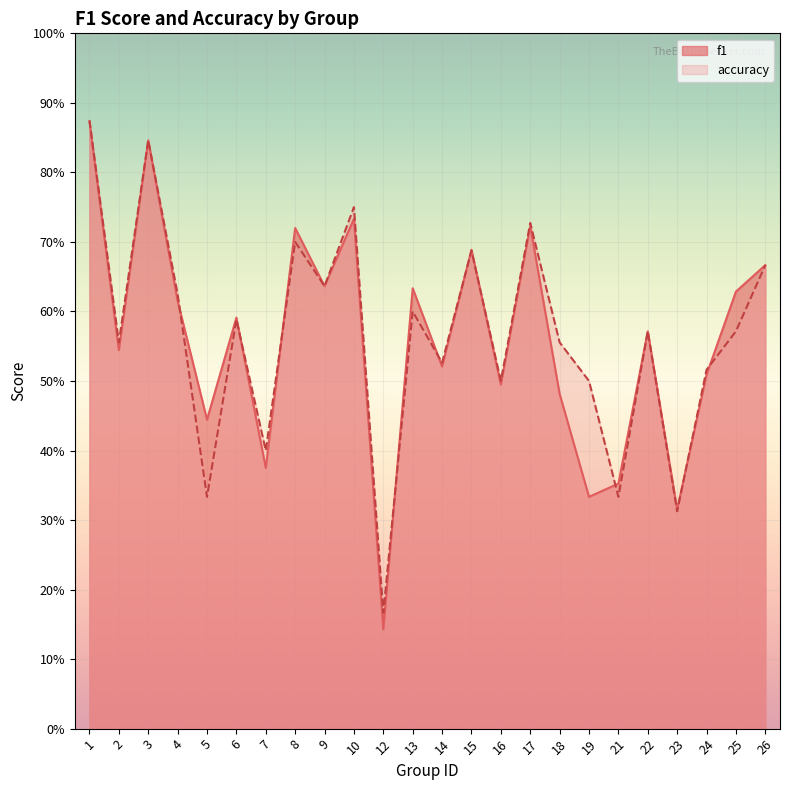

Between which two adjacent categories do accuracy and f1 first intersect?

4 and 5